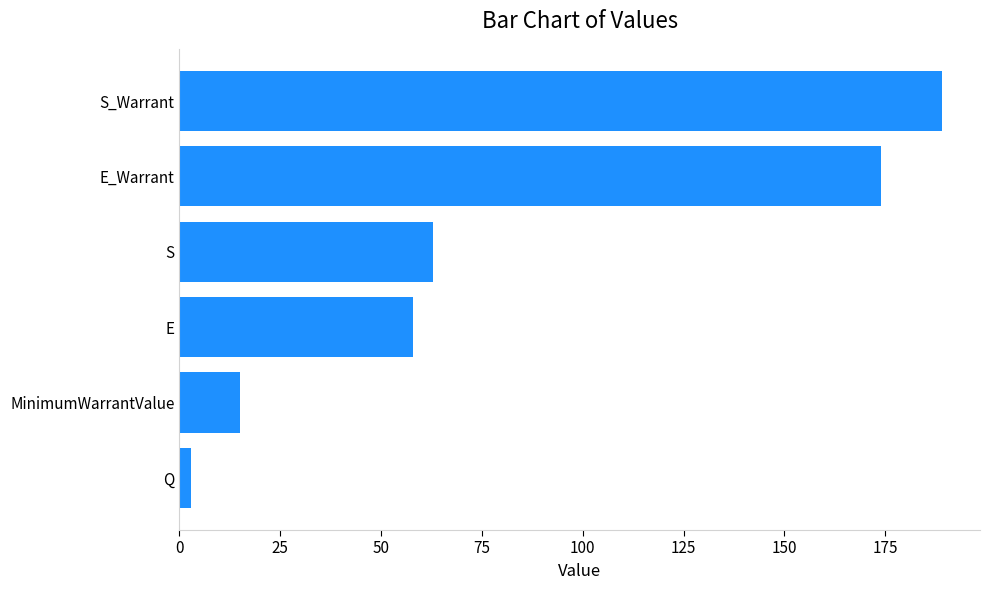

What is the greatest value displayed?

189